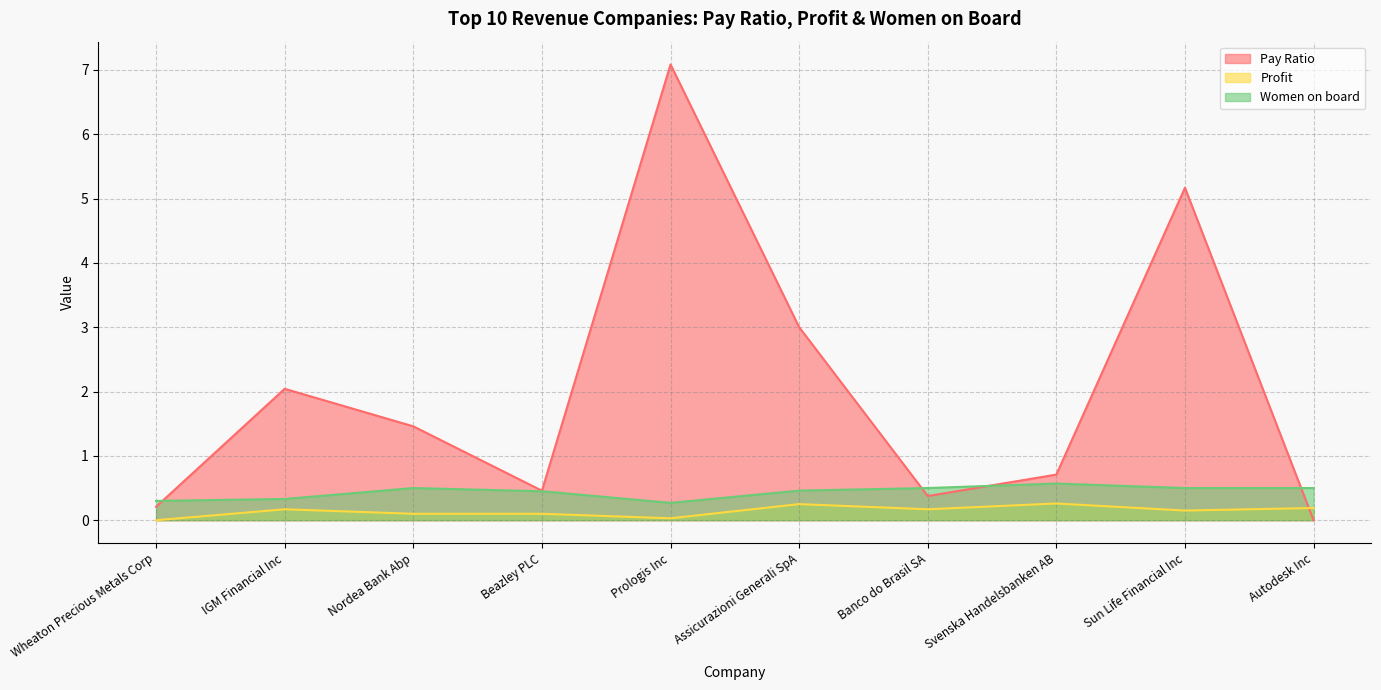

What is the sum of all Women on board values?

4.4